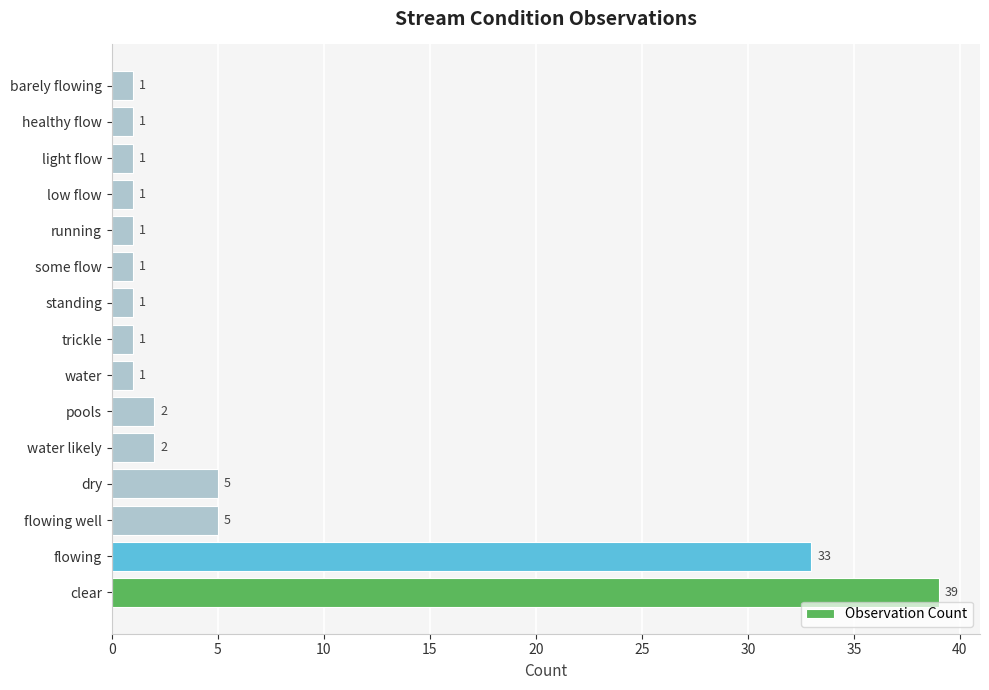

Which category has the highest value across all series?

clear